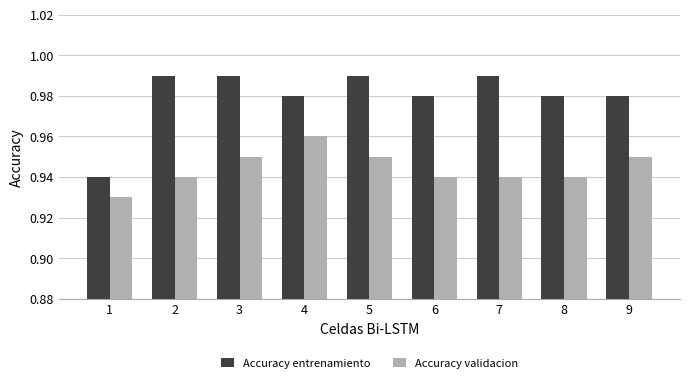

Which series has the largest total across all categories?

Accuracy entrenamiento